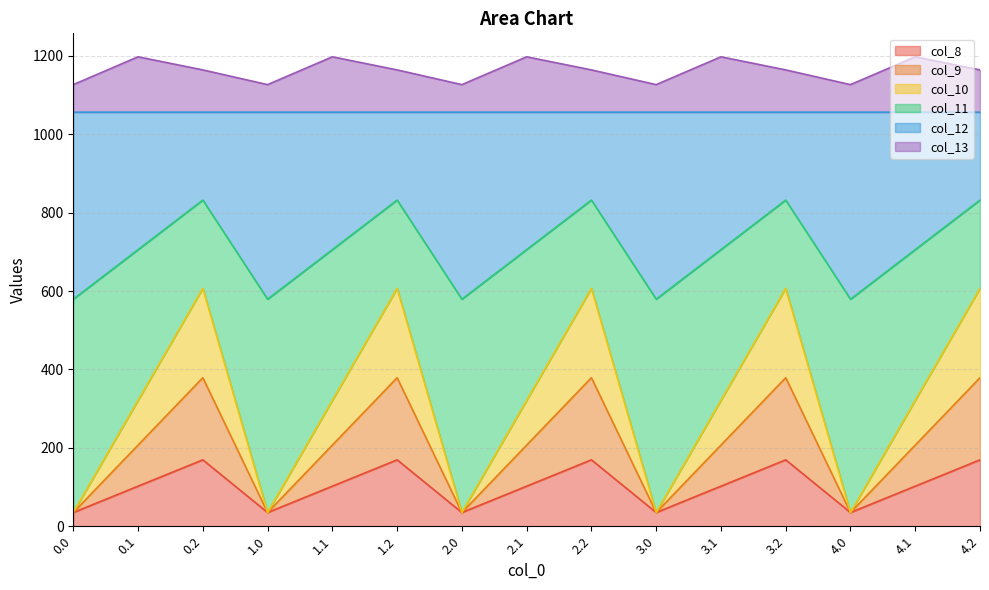

Where is the first local minimum for col_11?

1.0